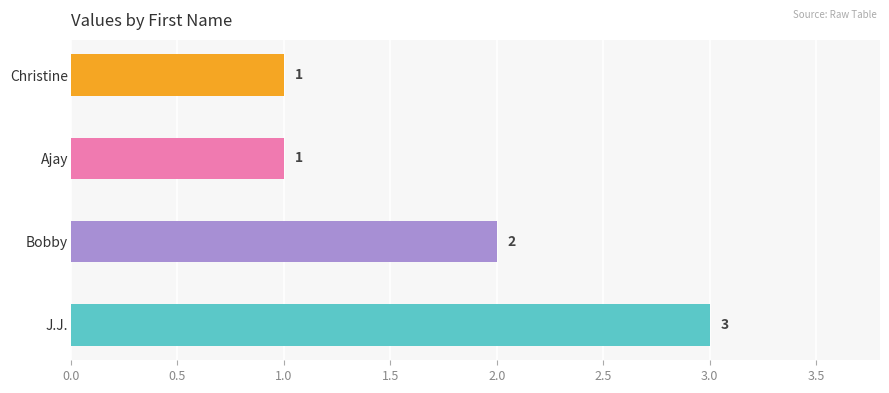

Reading top to bottom, list all the values displayed in this chart.

1	1	2	3